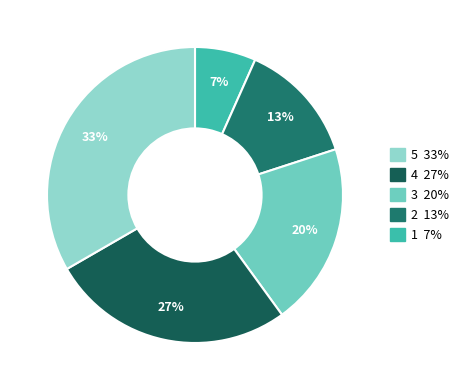

To the nearest percent, what is the average slice percentage?

20%